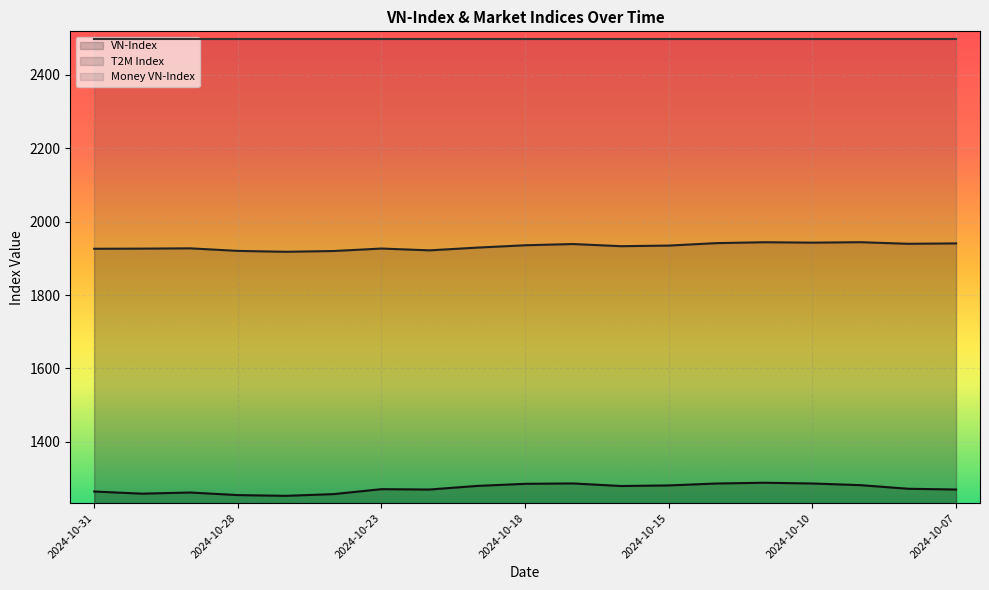

Is the value of VN-Index at 2024-10-14 greater than the value of T2M Index at 2024-10-15?

No